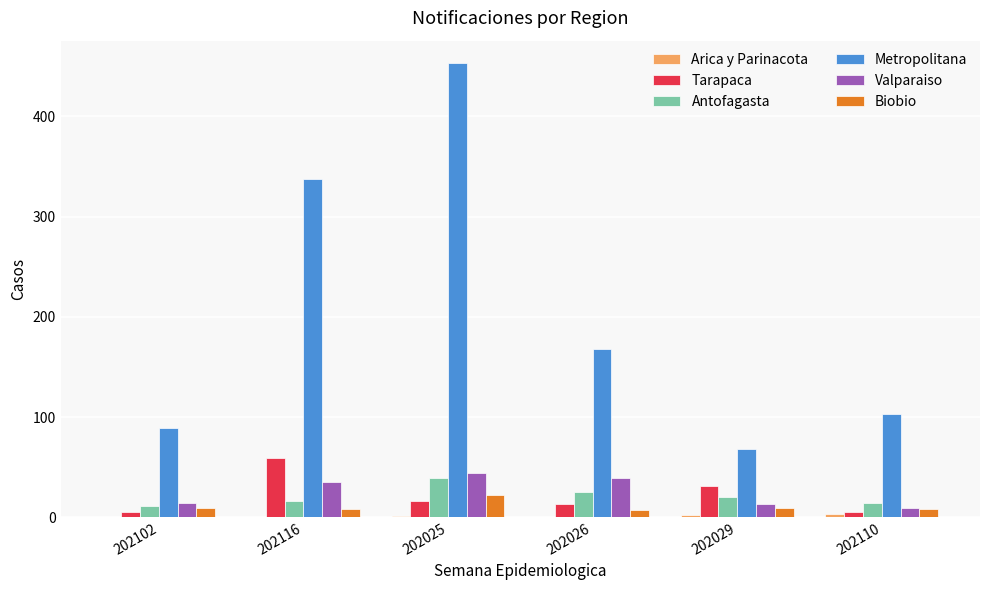

Are the bars horizontal?

No